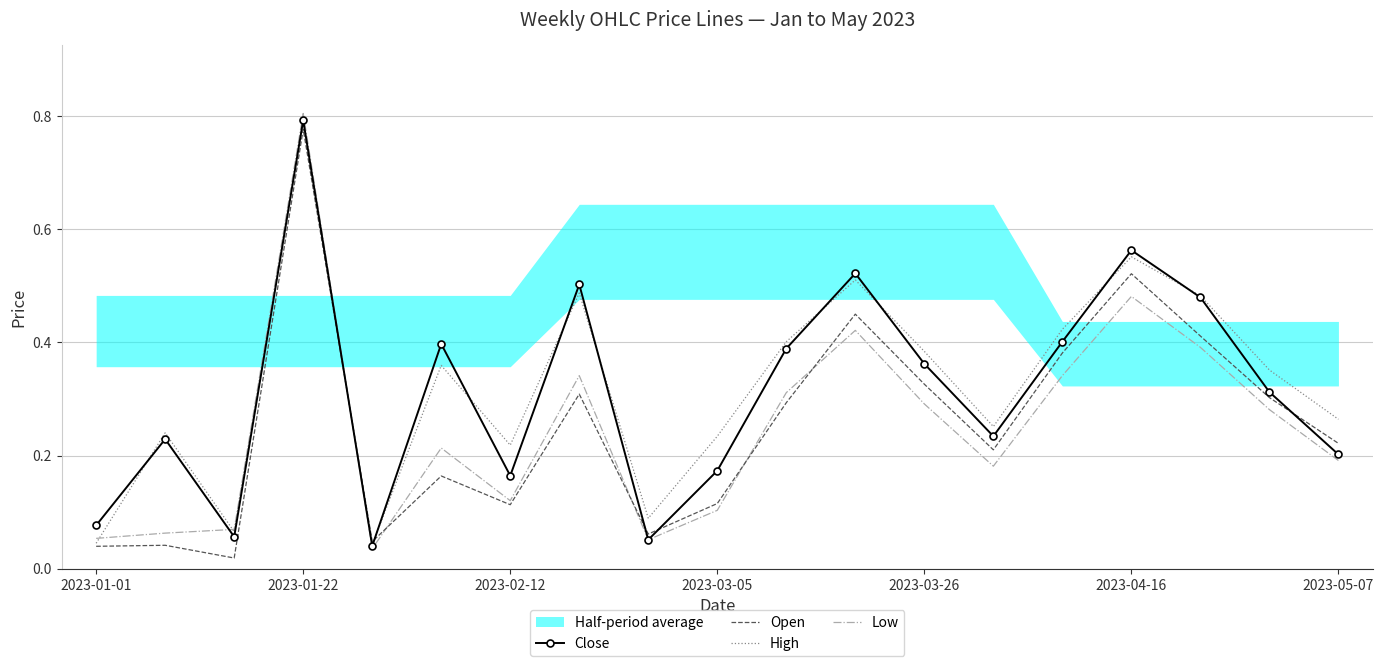

The Low series shows 0.0 at 2023-01-01. True or false?

False